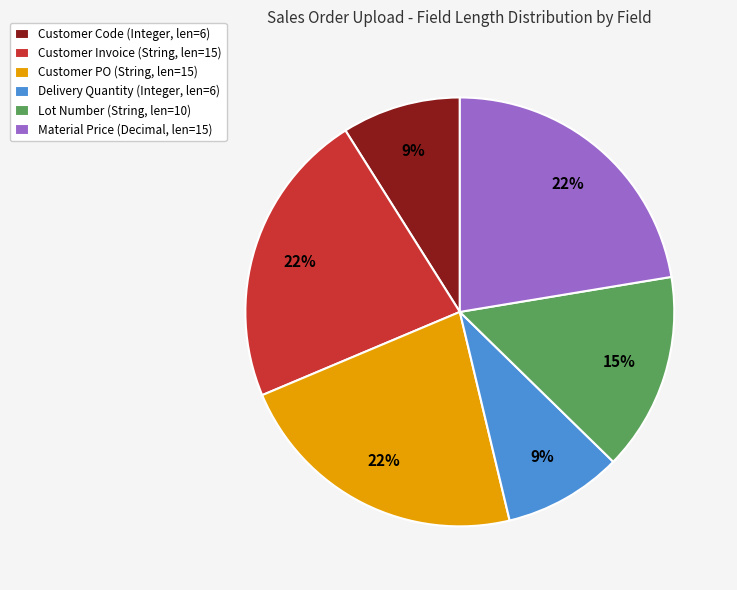

Is it true that Customer Code (Integer, len=6) is 9% of the pie?

True